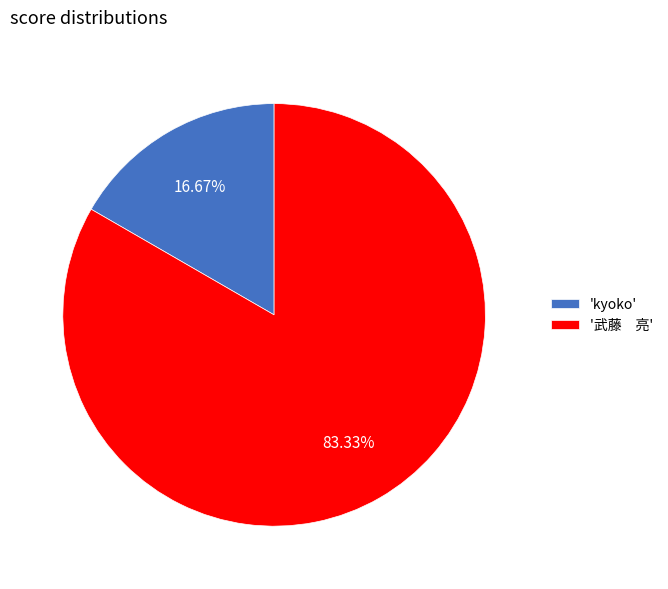

To the nearest percent, what is the average slice percentage?

50%